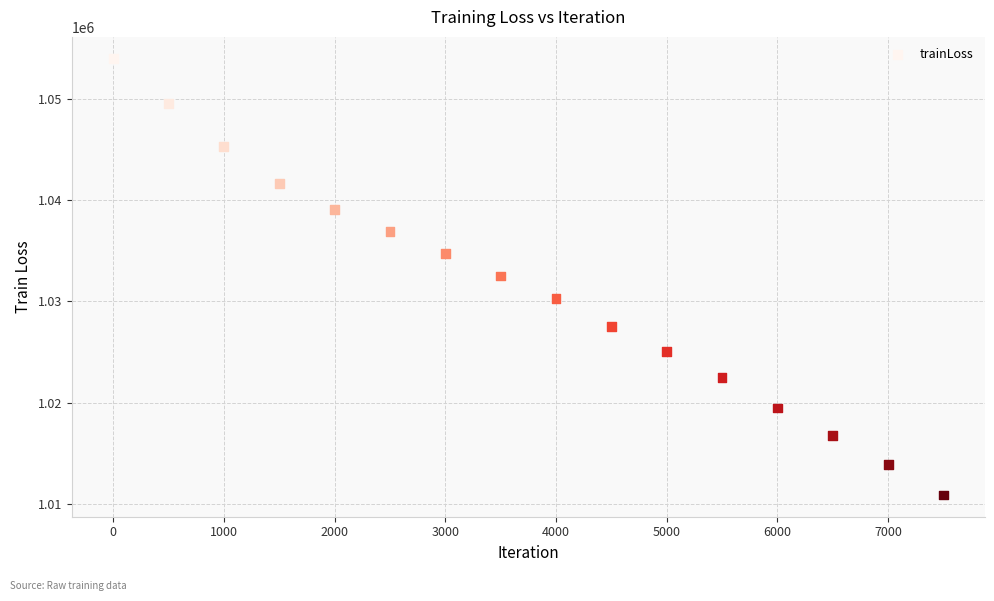

What is the range of Y values (max minus min)?

43058.3